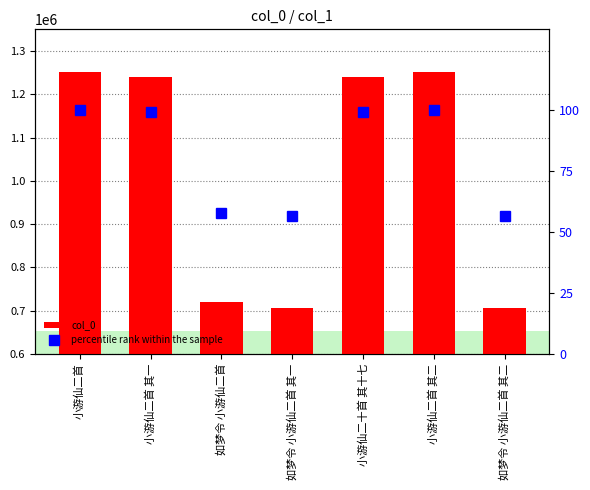

Reading right to left, transcribe all the data shown in this chart.

col_0: 如梦令 小游仙二首 其二=707370.0	小游仙二首 其二=1252103.0	小游仙二十首 其十七=1239191.0	如梦令 小游仙二首 其一=707369.0	如梦令 小游仙二首=721059.0	小游仙二首 其一=1239417.0	小游仙二首=1252332.0
percentile rank within the sample: 如梦令 小游仙二首 其二=56.5	小游仙二首 其二=100.0	小游仙二十首 其十七=99.0	如梦令 小游仙二首 其一=56.5	如梦令 小游仙二首=57.6	小游仙二首 其一=99.0	小游仙二首=100.0